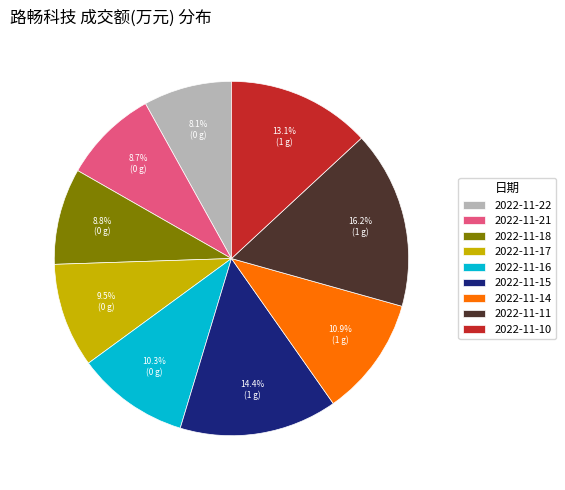

Combined, what portion of the pie is 2022-11-10 and 2022-11-11?

29.3%